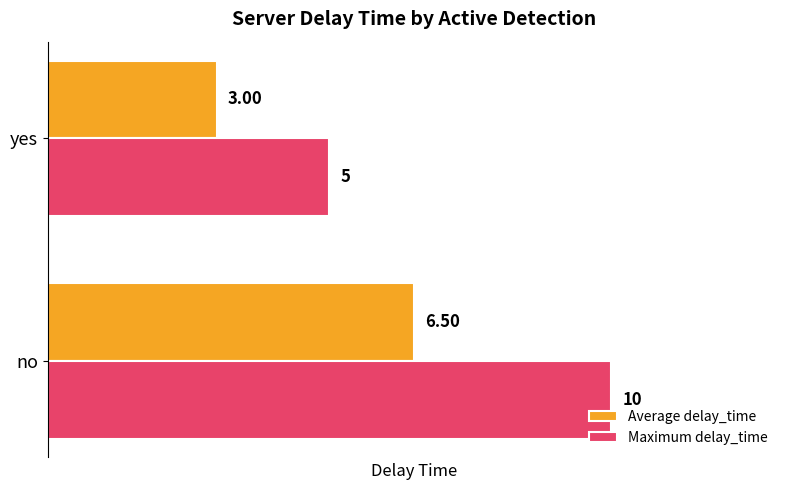

Rank the categories by Average delay_time value from highest to lowest.

no, yes